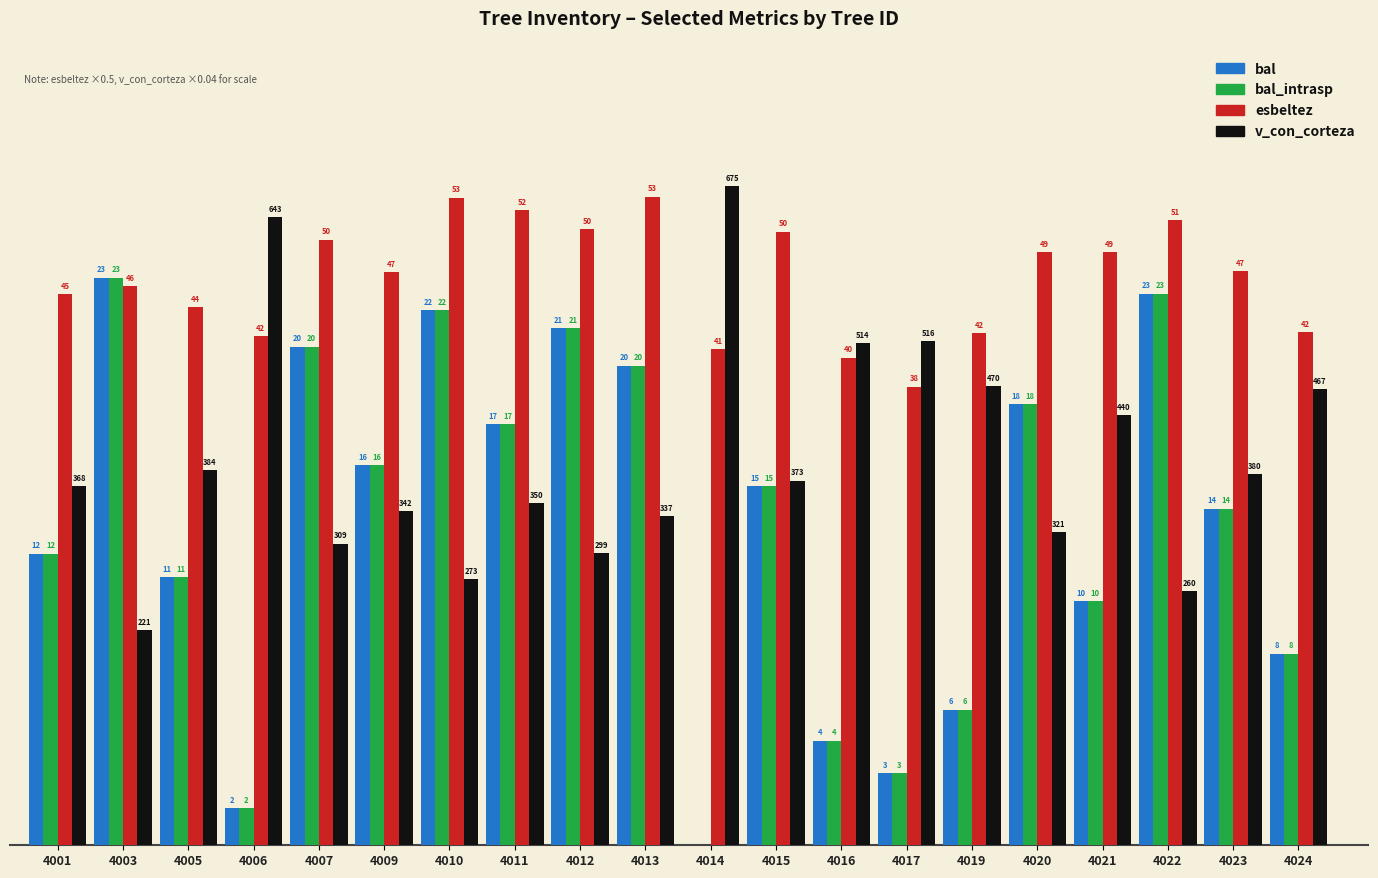

What are all the series names shown in the legend?

bal, bal_intrasp, esbeltez, v_con_corteza